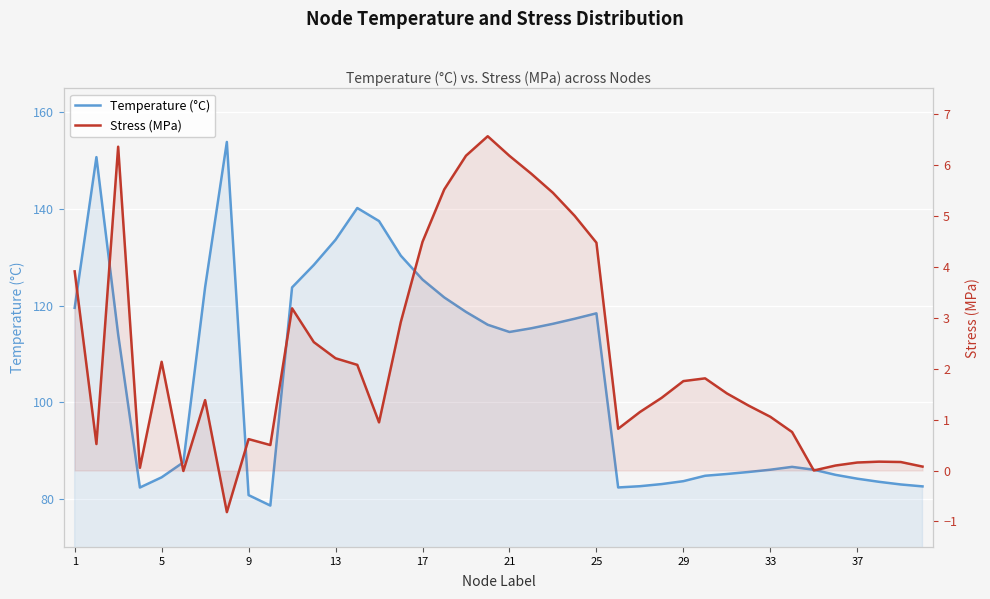

How many values in Stress (MPa) are above zero?

38